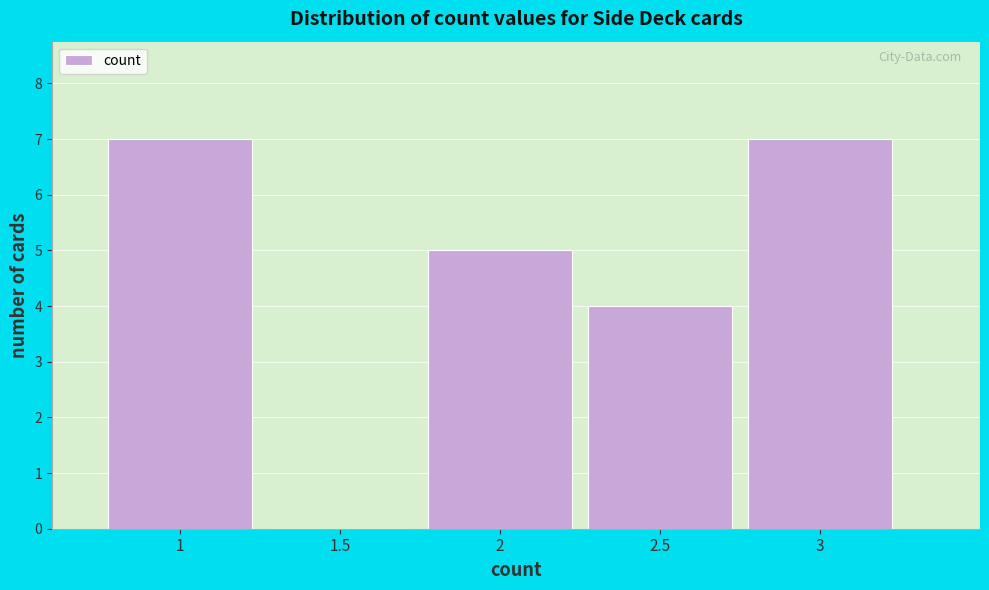

How tall is the bar that spans 0.75 to 1.25 on the x-axis? The values are not printed on the chart, so give them approximately, as read against the axis.

7